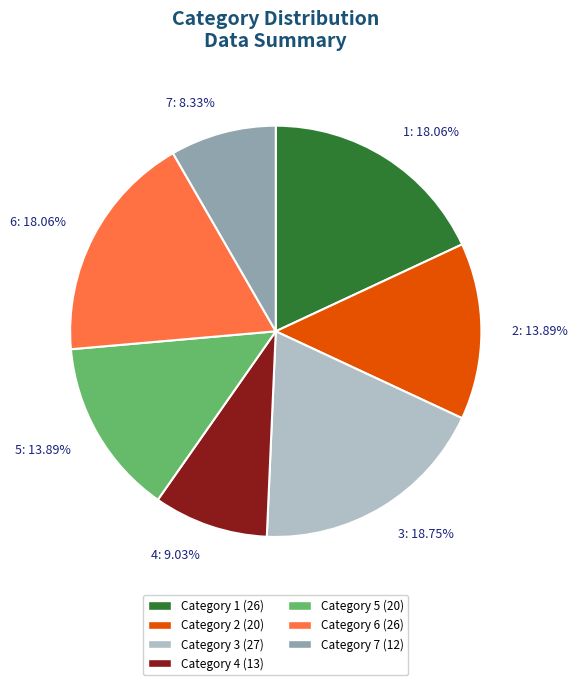

To the nearest percent, what is the difference between the largest and smallest slice percentages?

10%